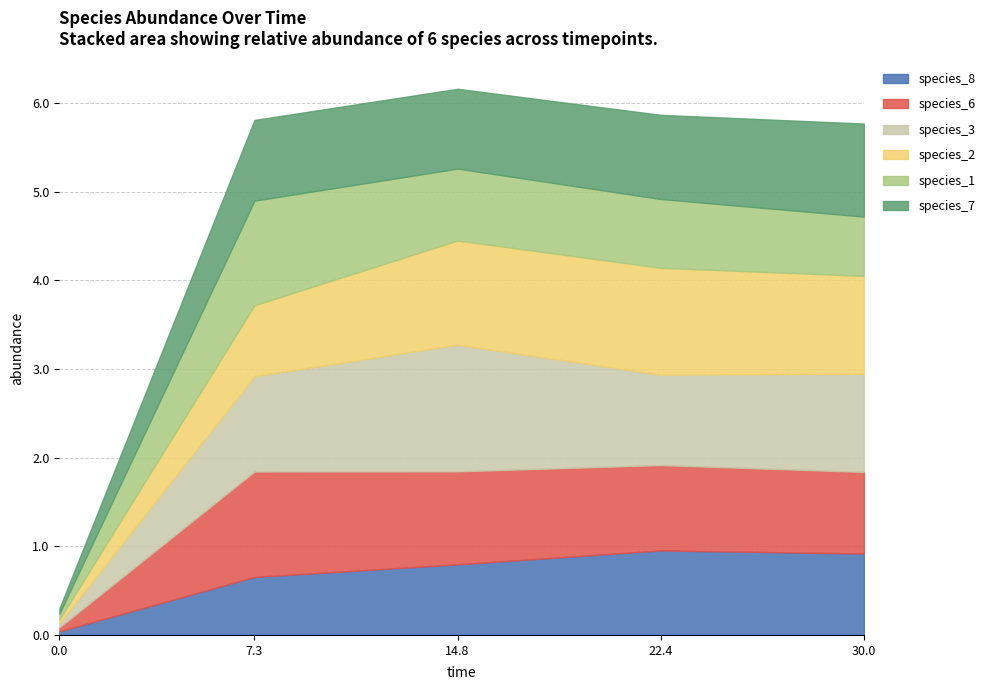

What is the difference between the maximum and minimum values in the species_6 series?

1.1